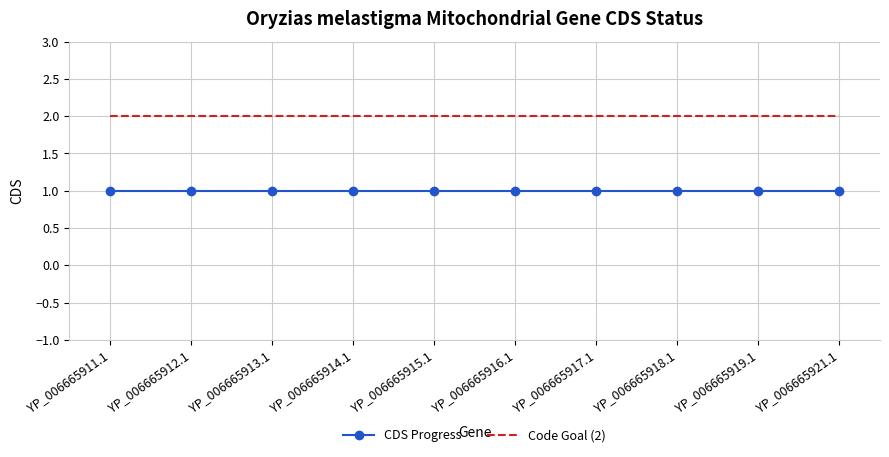

What is the average value of the Code Goal (2) series?

2